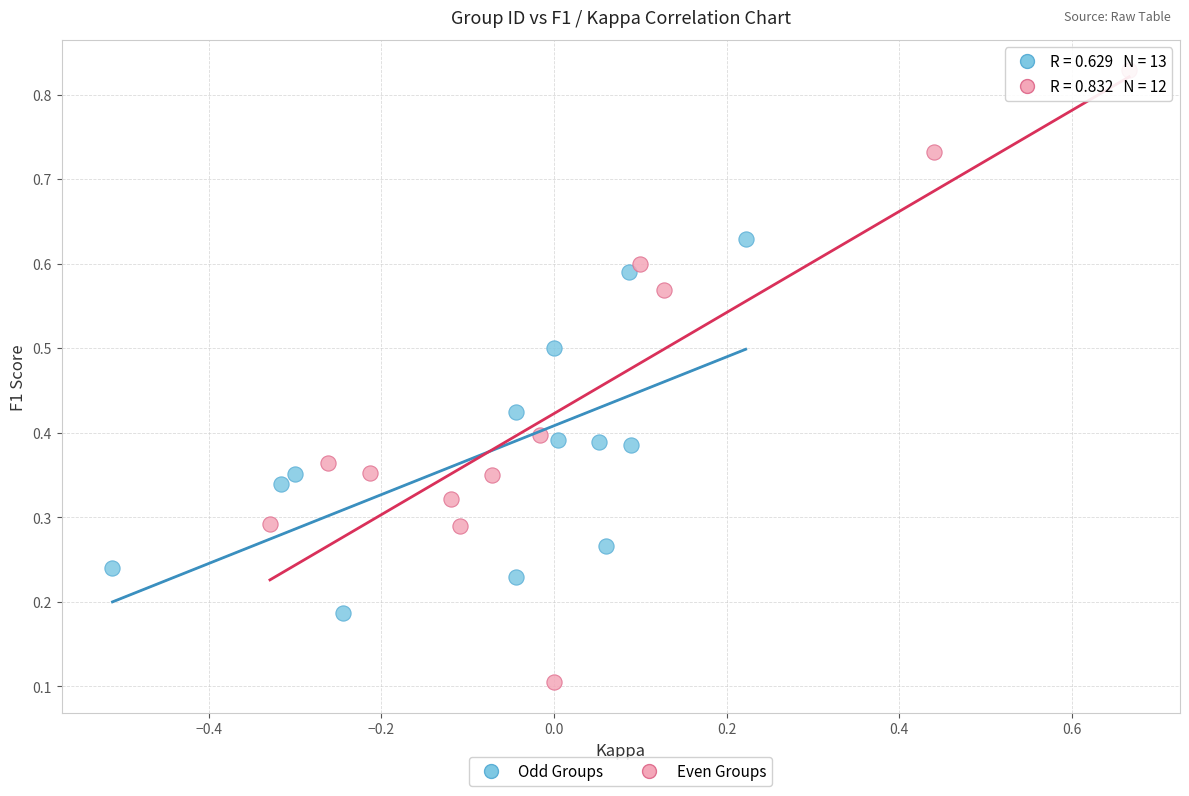

Which series contains the lowest Y value?

Even Groups